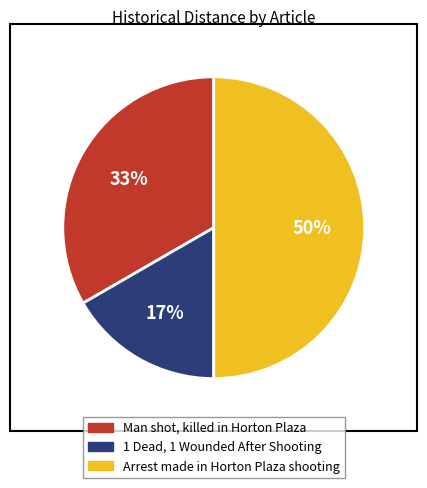

Does Man shot, killed in Horton Plaza account for over 50% of the chart?

No